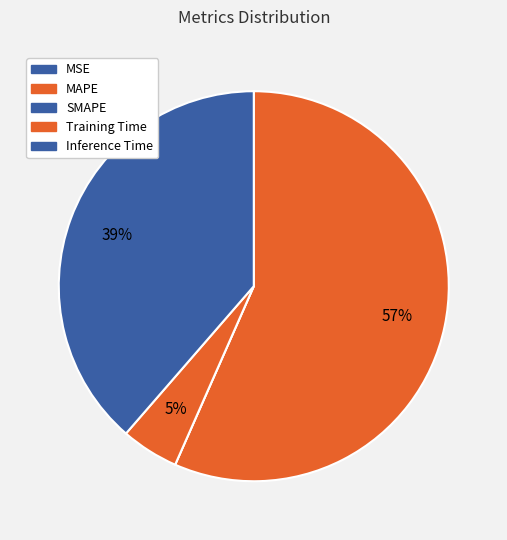

Do SMAPE and MAPE together represent more than half of the pie?

Yes